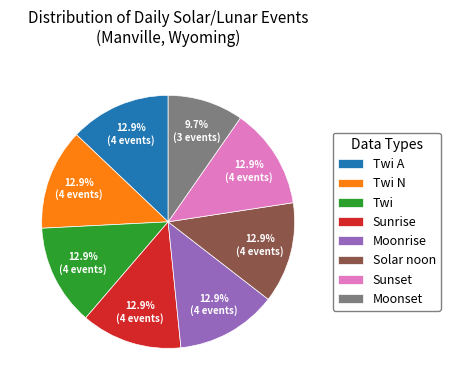

Which slice is the smallest?

Moonset